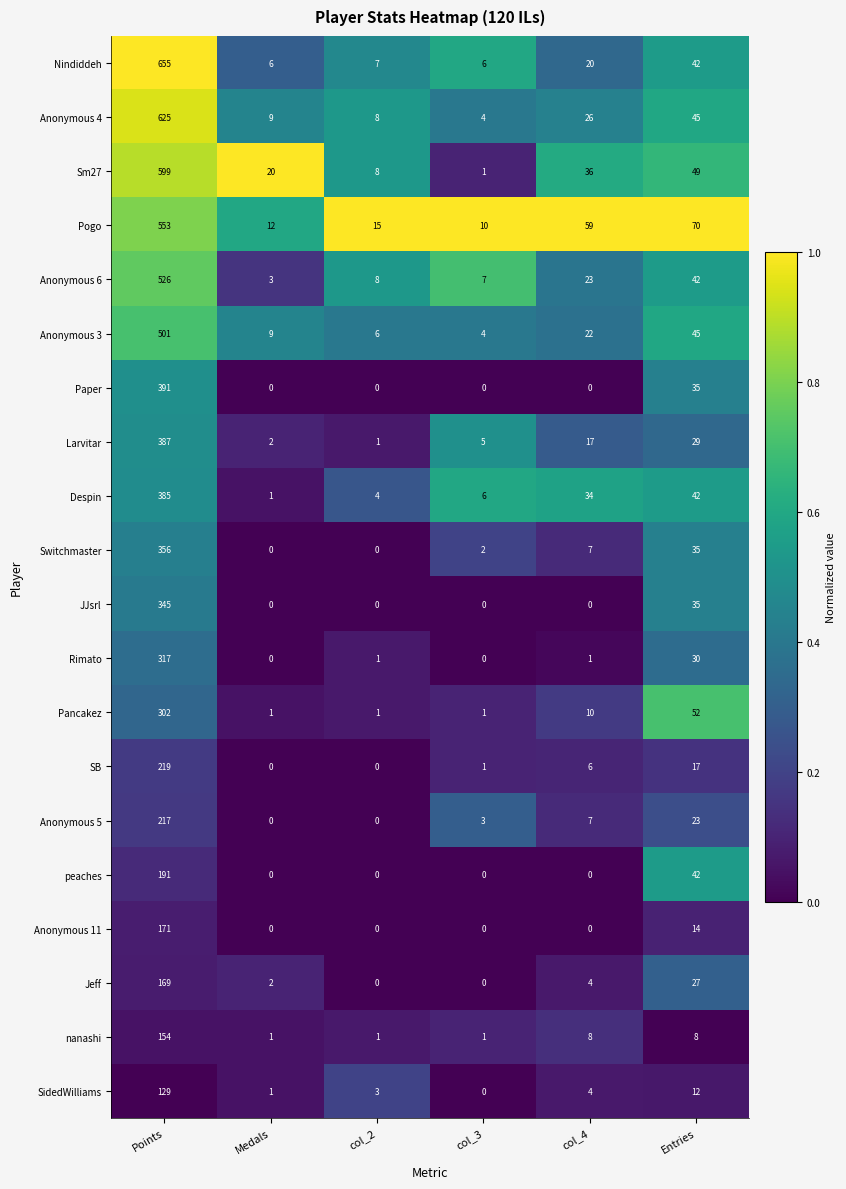

At how many categories does at least one series exceed 0?

6